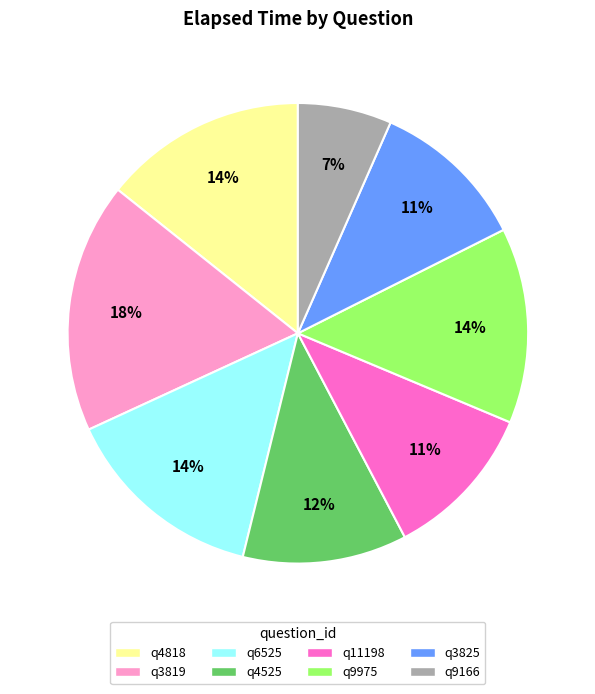

What is the largest slice in the pie chart?

q3819